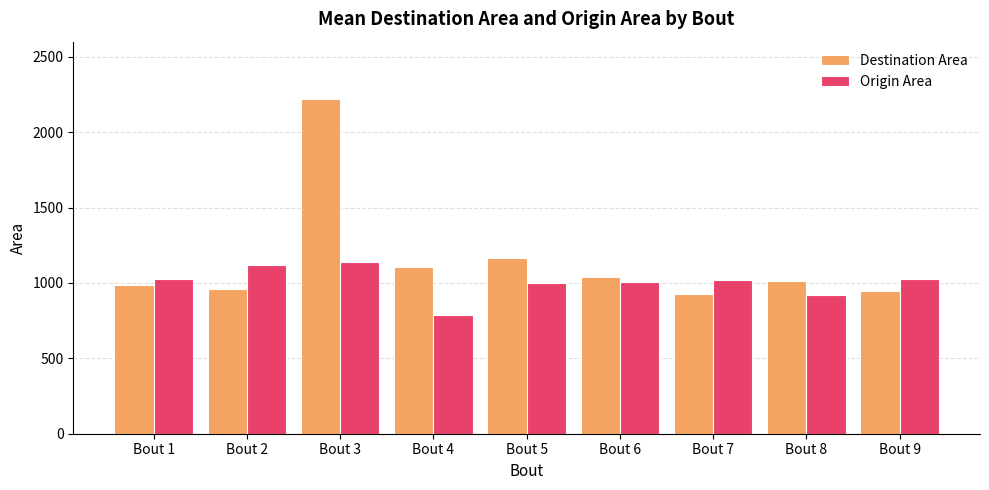

What is the difference between the highest and lowest values at Bout 7?

92.0